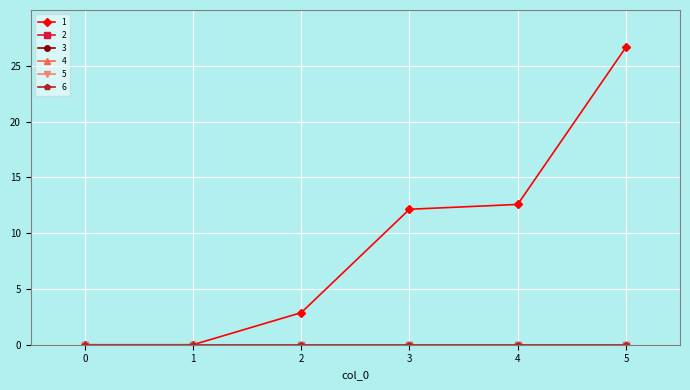

True or false: 5 and 2 cross at least once.

False